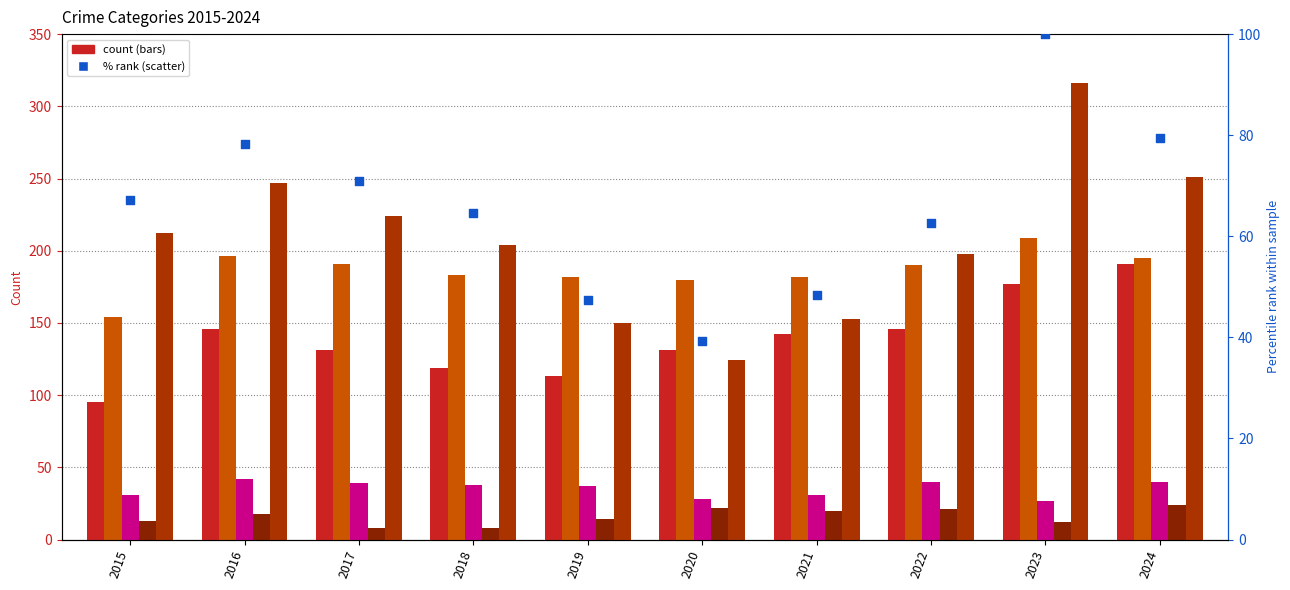

Which series contains the lowest Y value?

Homicide